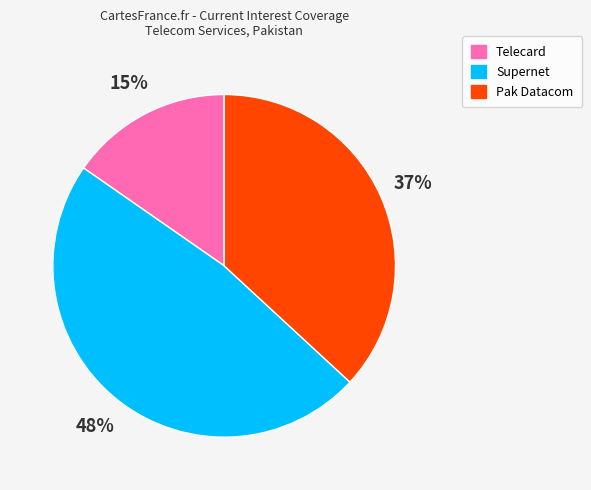

Count the number of slices in the pie.

3